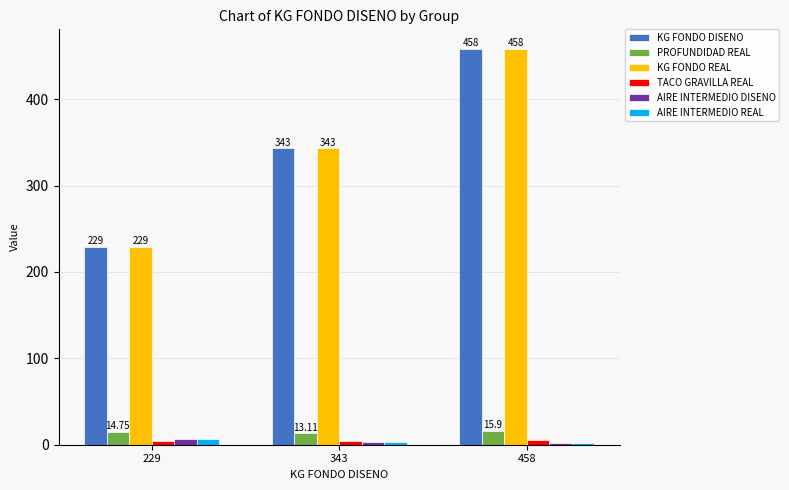

How many values in the AIRE INTERMEDIO REAL series are below 3?

1